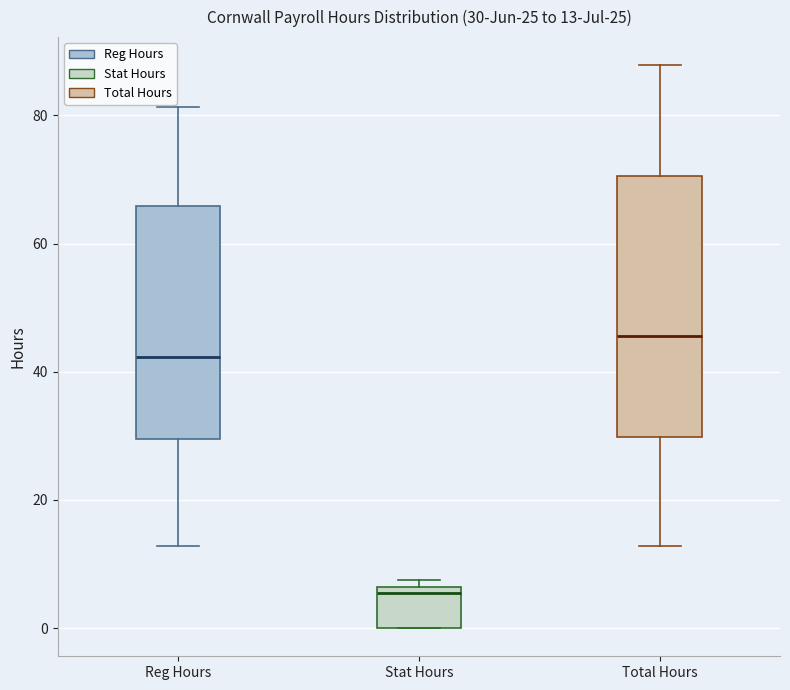

Which box has the highest median line?

Total Hours